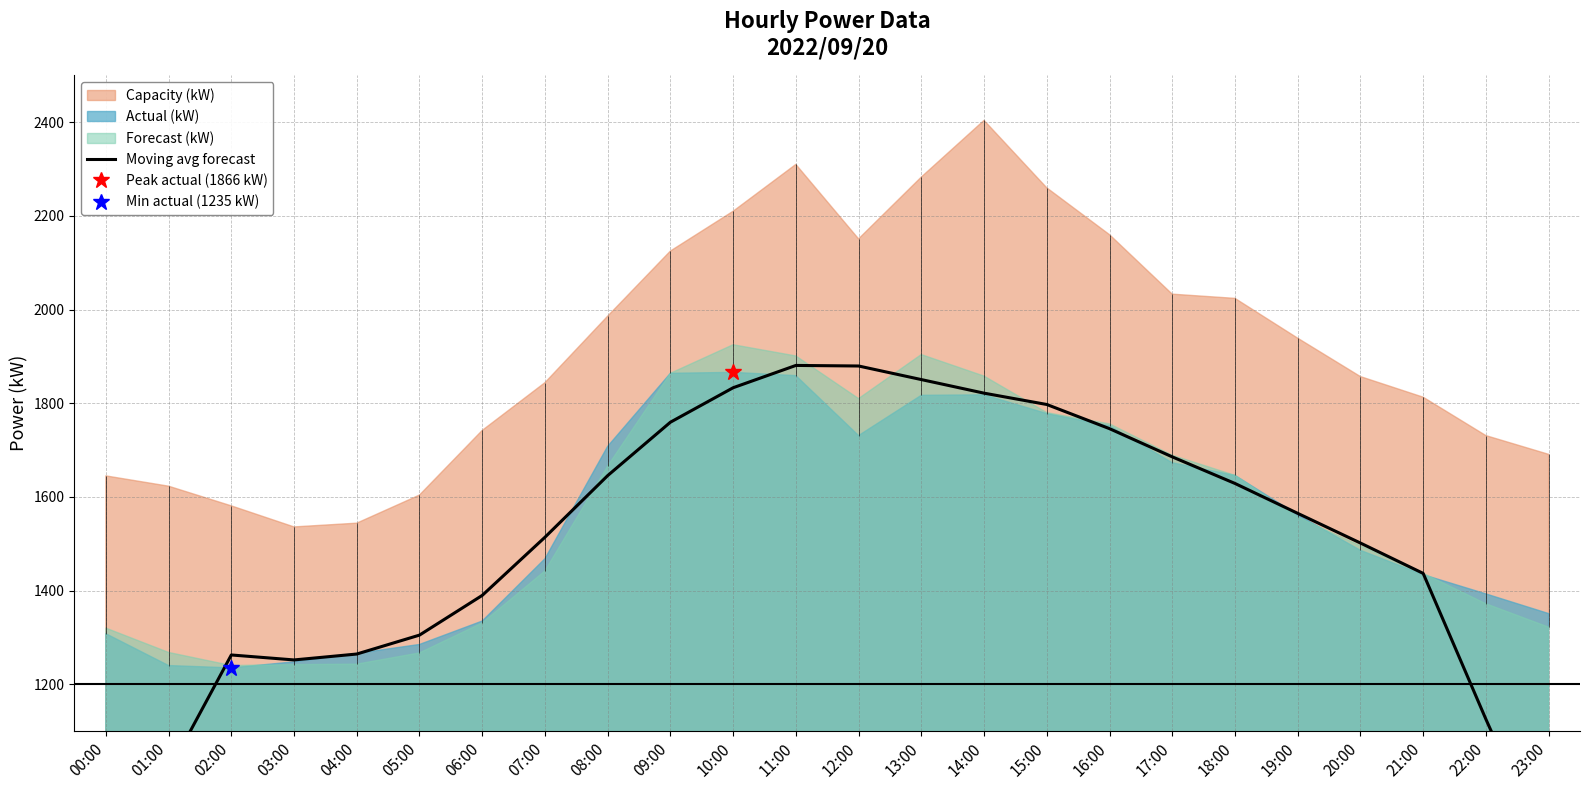

Is it true that the value at 07:00 is 1514.0?

True